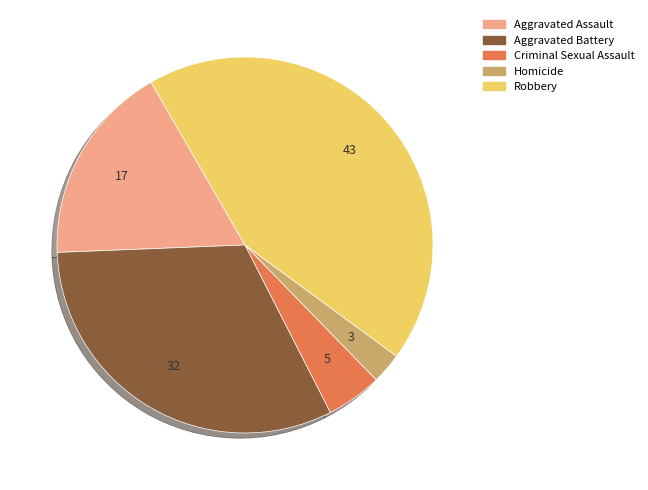

How many segments does this pie chart have?

5